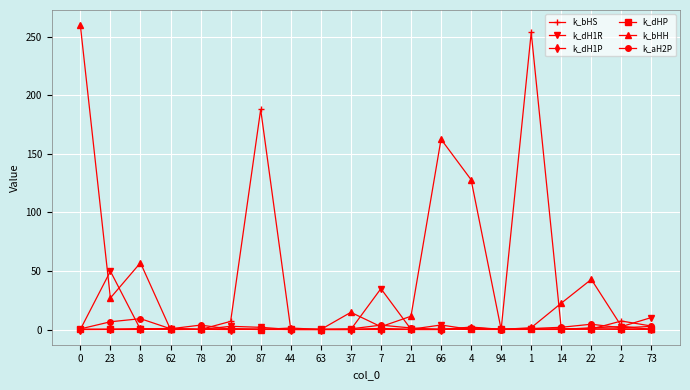

At which label is k_bHH closest to 129?

4